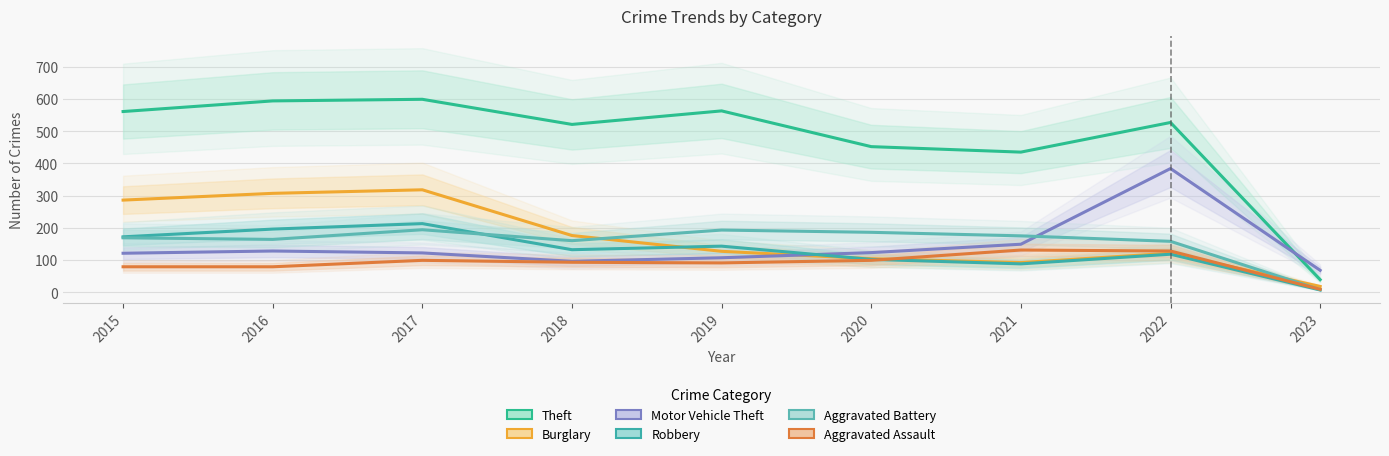

What is the value of the Motor Vehicle Theft point at the 4th from the left?

96